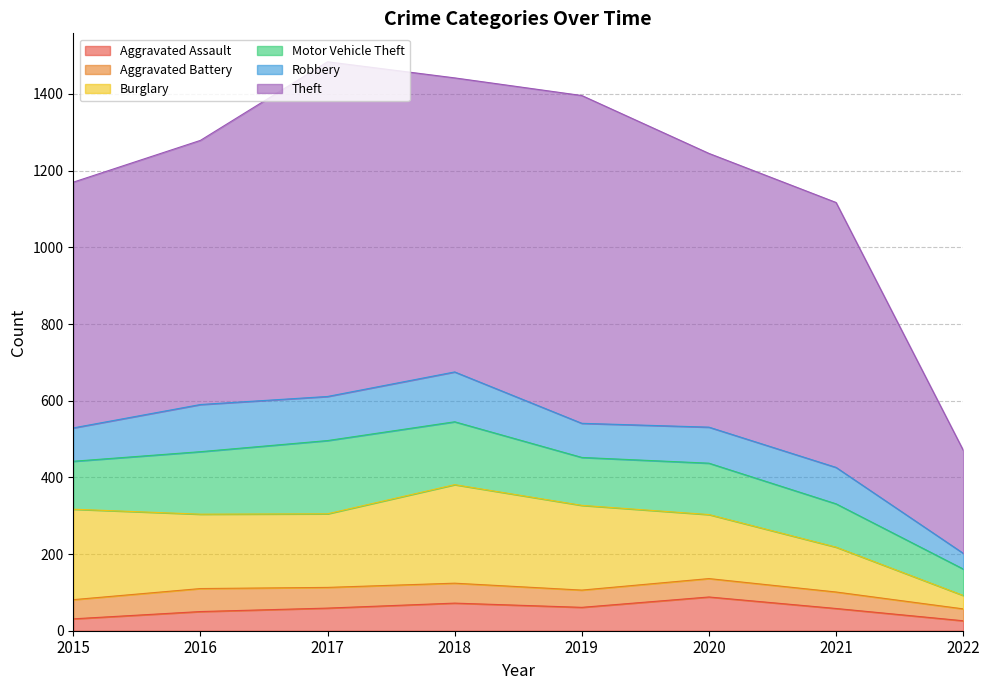

The Aggravated Assault series shows 81 at 2016. True or false?

False